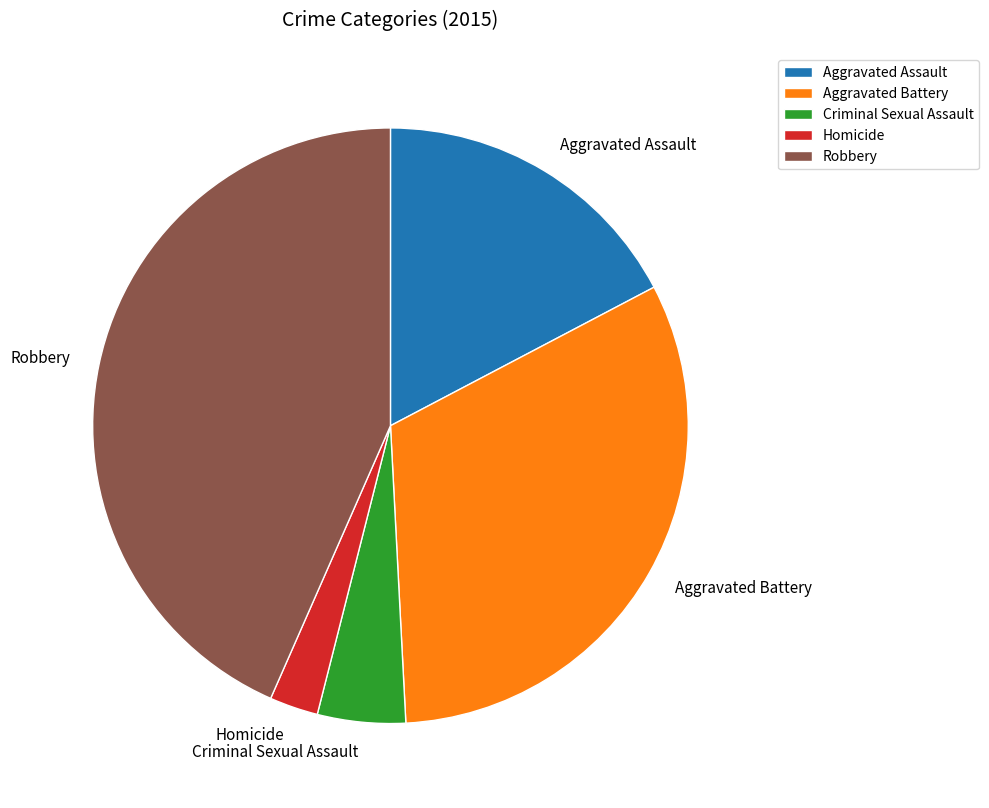

Is it true that Aggravated Assault is 4% of the pie?

False